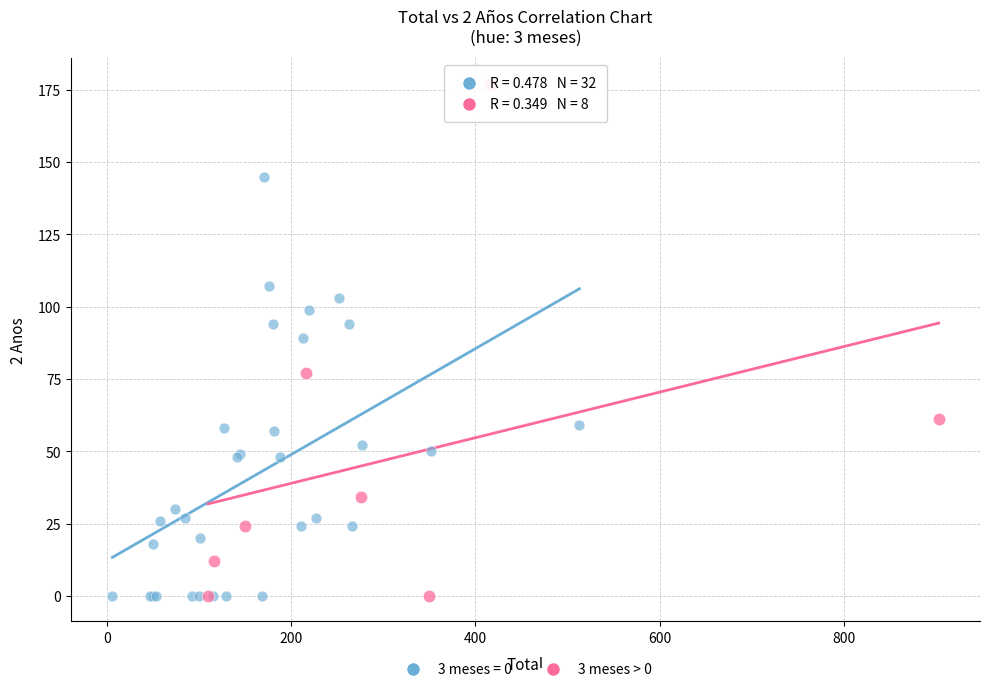

Which series has the largest Y range (max minus min)?

3 meses > 0